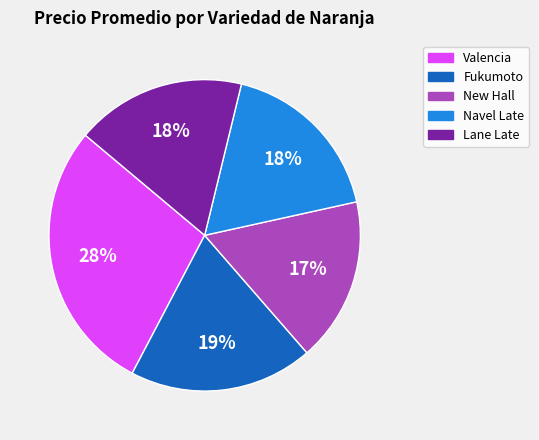

Does any single category account for the majority?

No